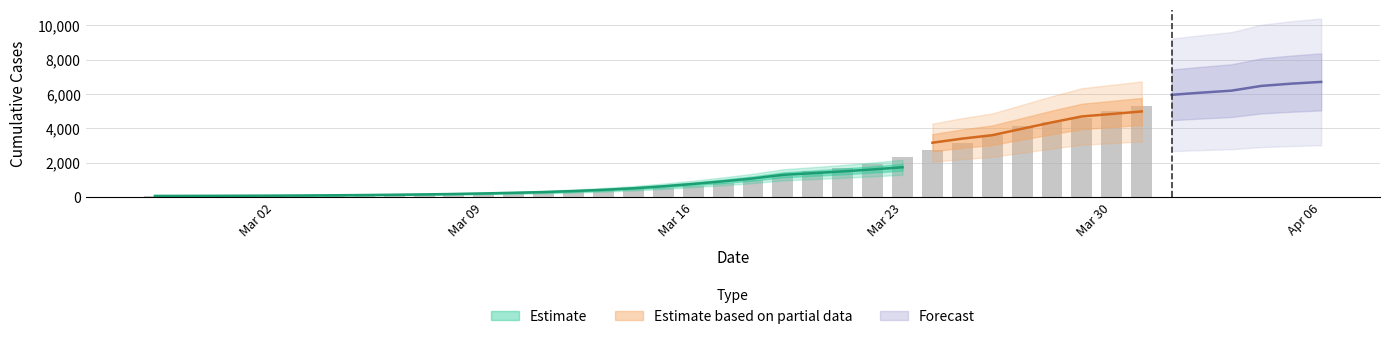

What is the difference between the values at 2020-02-29 and 2020-03-24?

2684